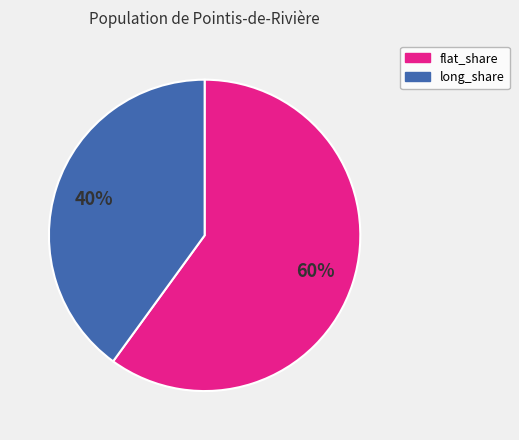

Combined, do long_share and flat_share account for over 50%?

Yes